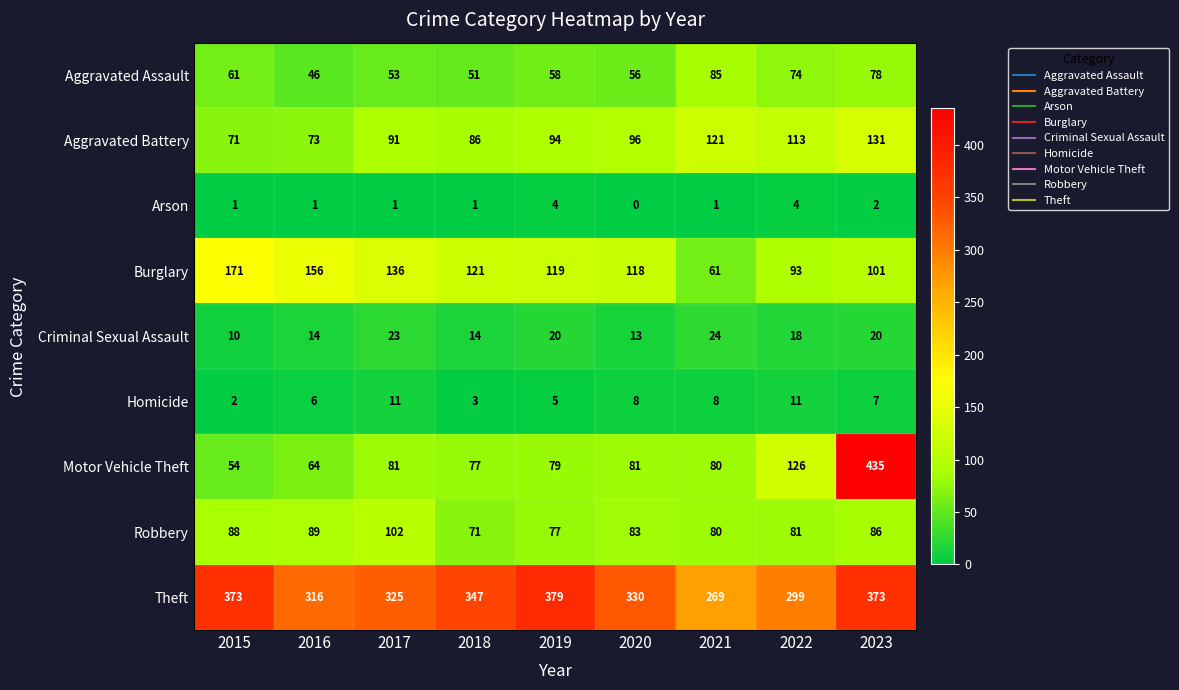

Where is Burglary nearest to the value 116?

2020